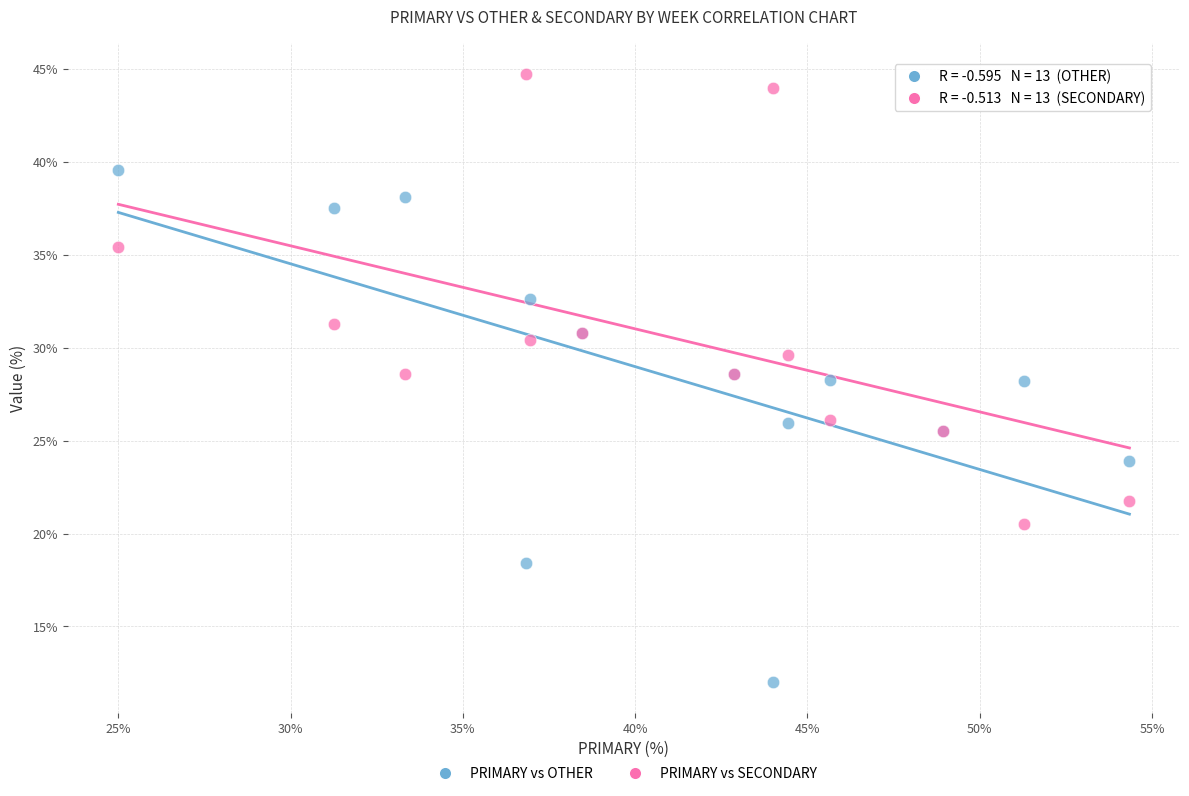

What is the X range (max minus min) for the scatter plot?

29.3